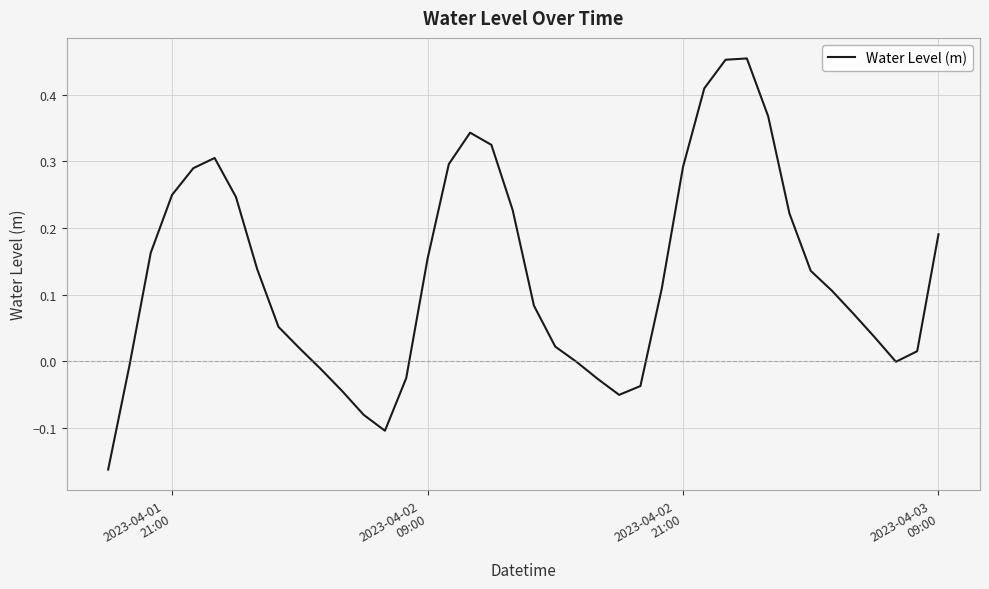

What is the difference between the maximum and minimum values?

0.6